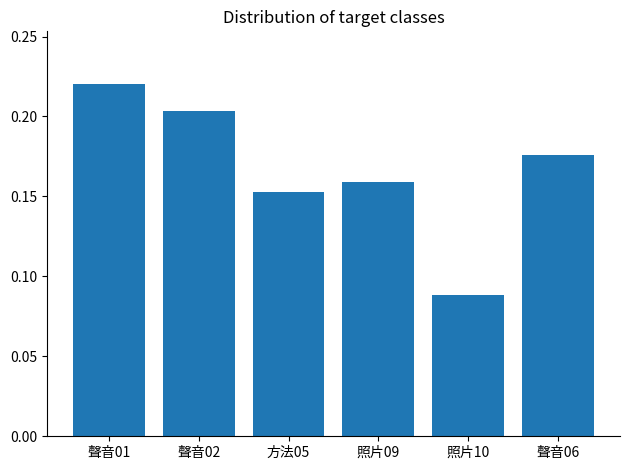

What is the sum of the values at 聲音01 and 照片09?

0.4